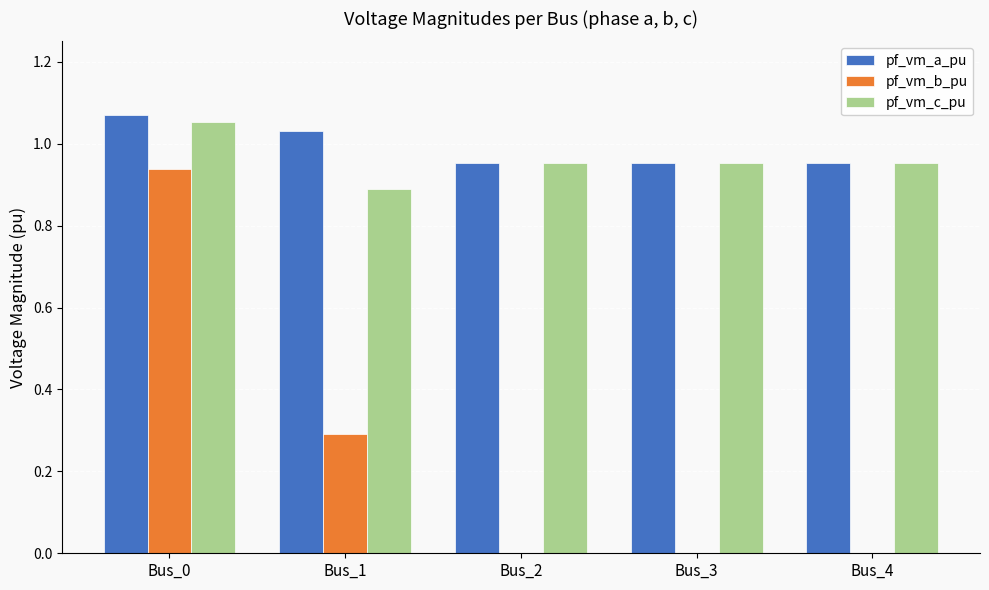

Which series changed the most between Bus_1 and Bus_2?

pf_vm_b_pu